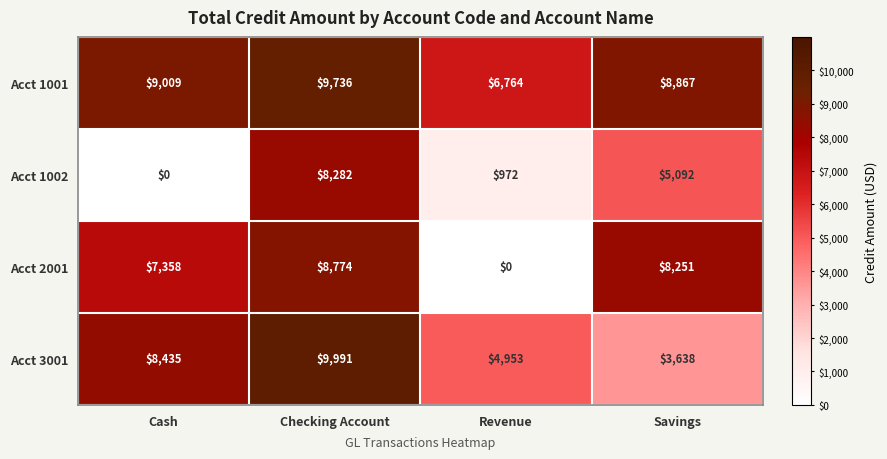

Is the value of Acct 2001 at Cash greater than the value of Acct 1001 at Savings?

No